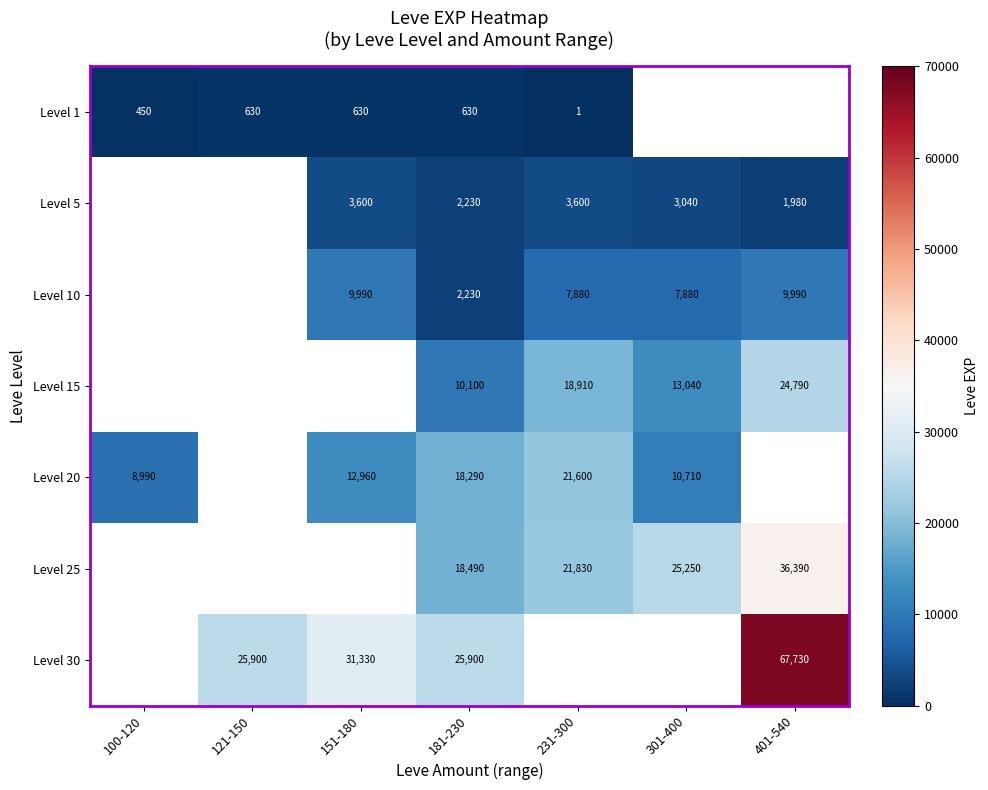

Which category has the lowest value across all series?

231-300